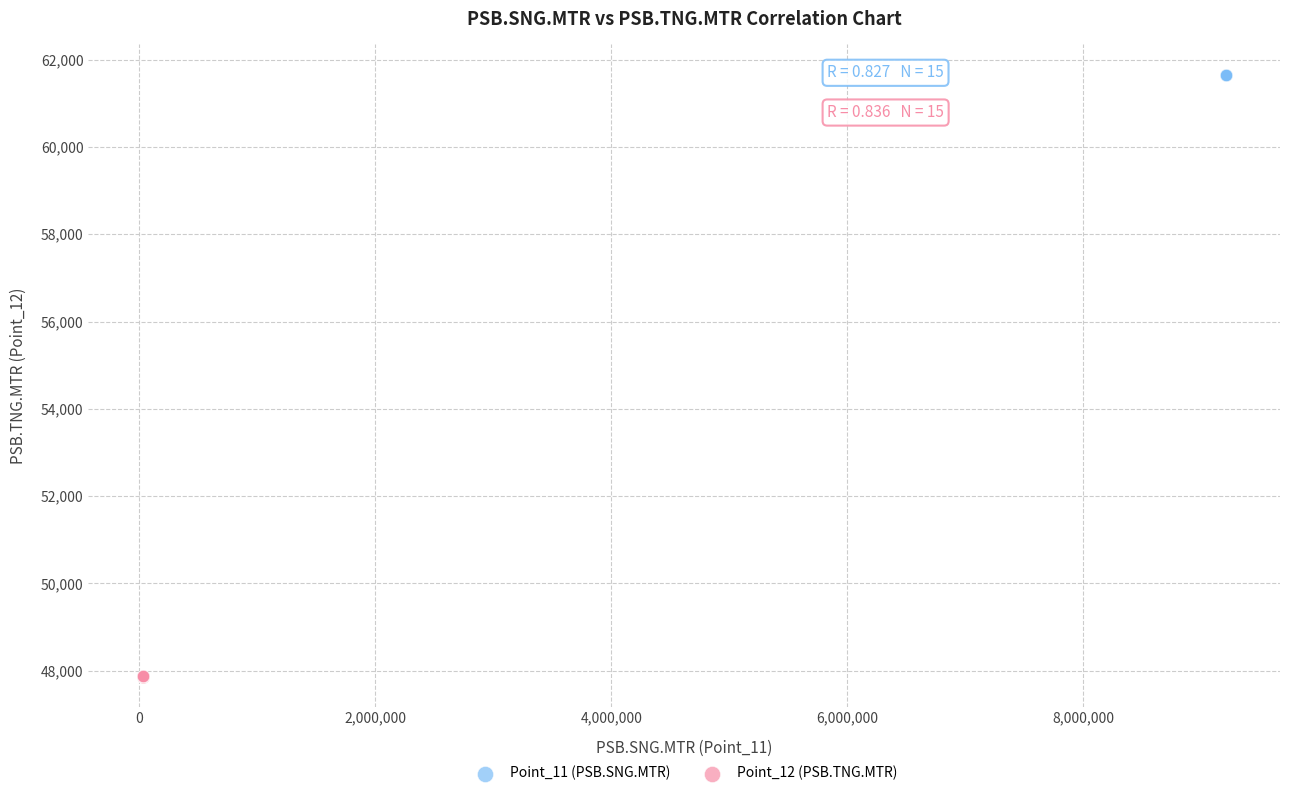

Which series reaches the maximum Y coordinate?

Point_11 (PSB.SNG.MTR)